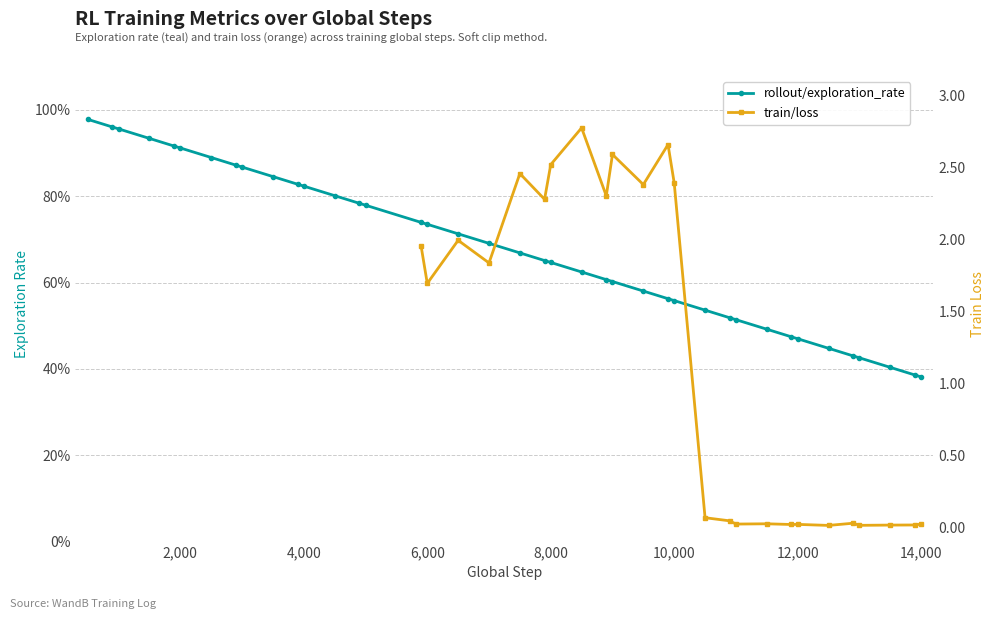

What is the maximum value shown in the chart?

1.0